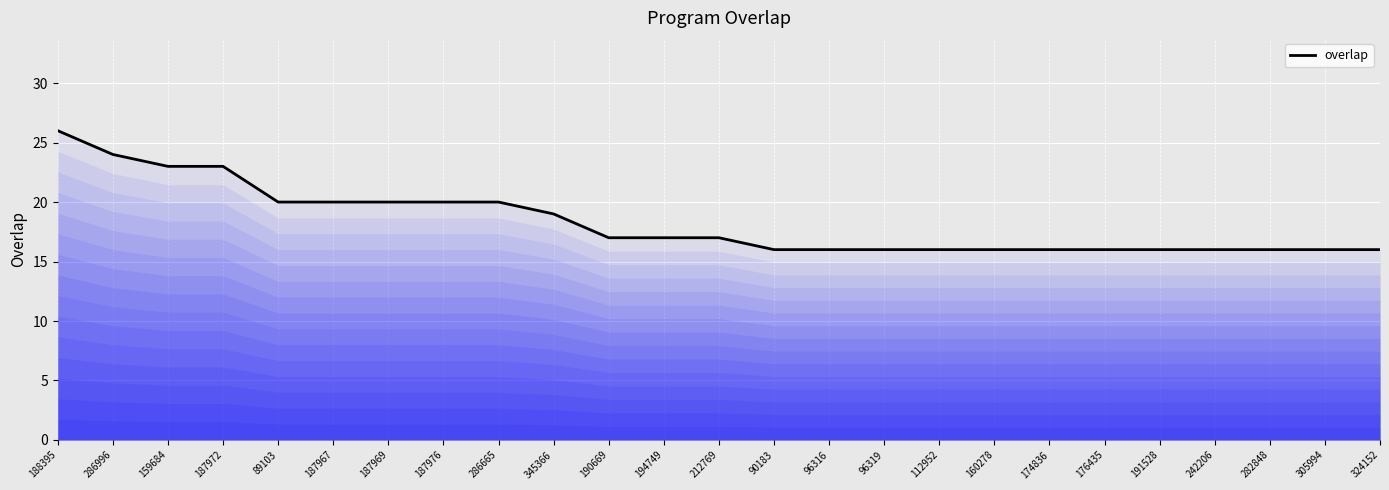

The chart shows a value of 21 at 112952. True or false?

False